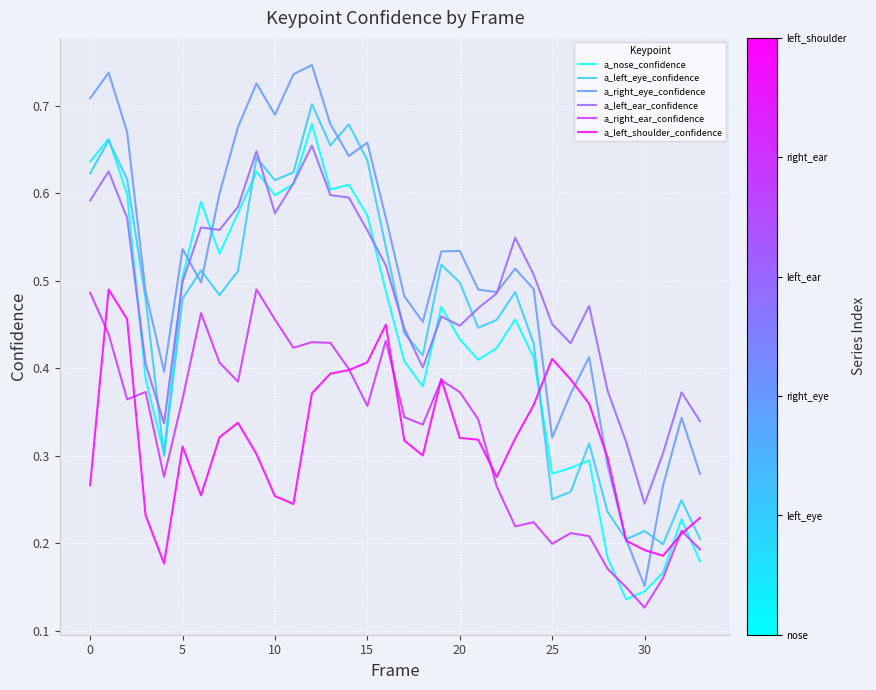

Which series has the widest spread of values?

a_right_eye_confidence